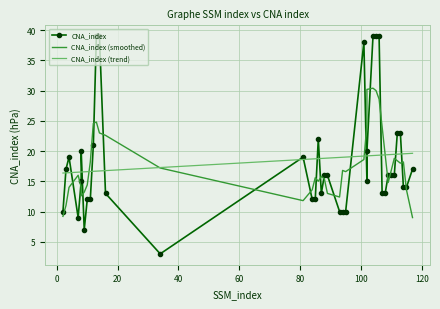

Reading left to right, extract all data points from this chart.

CNA_index: 10.0	17.0	19.0	9.0	15.0	20.0	7.0	12.0	12.0	21.0	39.0	39.0	13.0	3.0	19.0	12.0	12.0	22.0	13.0	16.0	16.0	10.0	10.0	10.0	38.0	15.0	20.0	39.0	39.0	39.0	13.0	13.0	16.0	16.0	16.0	23.0	23.0	14.0	14.0	17.0
CNA_index (smoothed): 9.2	11.0	14.0	16.0	14.0	12.6	13.2	14.4	18.2	24.6	24.8	23.0	22.6	17.2	11.8	13.6	15.6	15.0	15.8	15.4	13.0	12.4	16.8	16.6	18.6	24.4	30.2	30.4	30.0	28.6	24.0	19.4	14.8	16.8	18.8	18.4	18.0	18.2	13.6	9.0
CNA_index (trend): 16.4	16.4	16.4	16.5	16.5	16.5	16.6	16.6	16.6	16.7	16.7	16.7	16.8	17.3	18.6	18.7	18.7	18.8	18.8	18.8	18.8	18.9	19.0	19.0	19.2	19.2	19.2	19.3	19.3	19.3	19.3	19.4	19.4	19.4	19.5	19.5	19.5	19.5	19.6	19.6